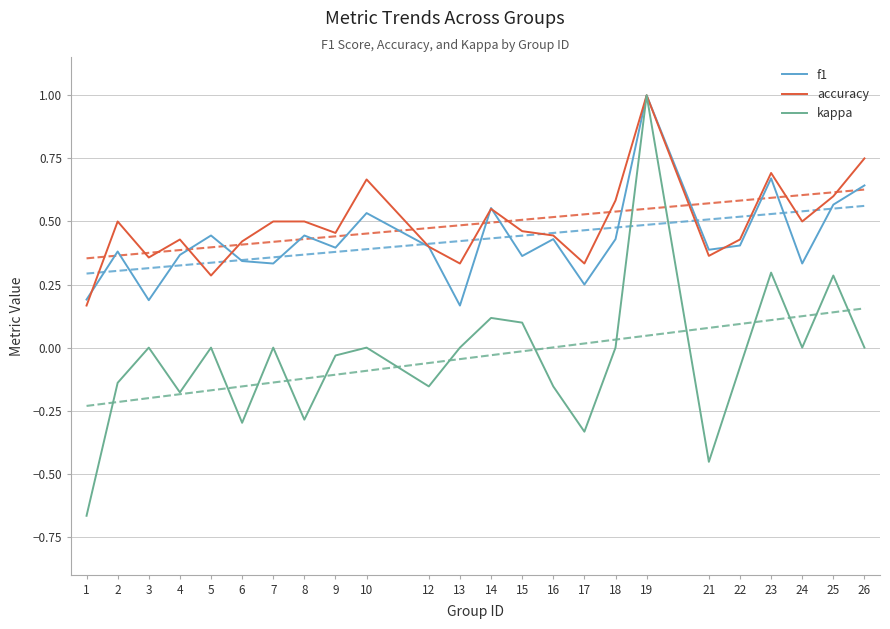

What is the sum of the accuracy values at 12 and 2?

0.9